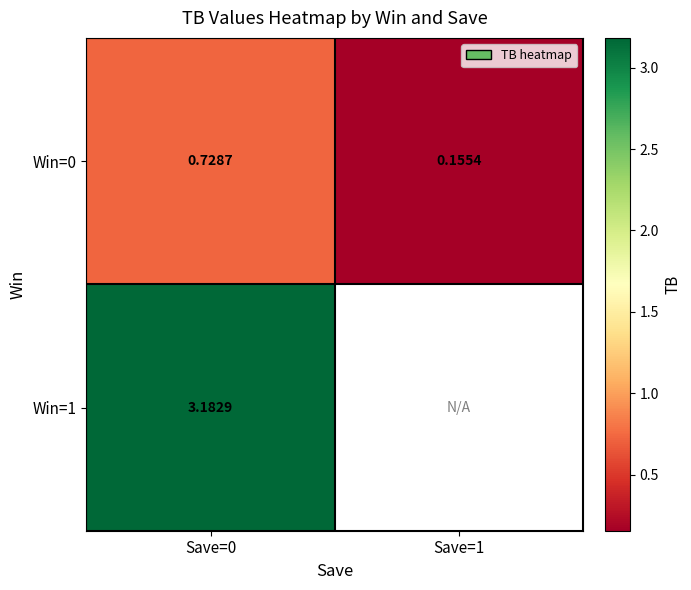

Between Save=0 and Save=1, which series saw the biggest shift?

Win=0